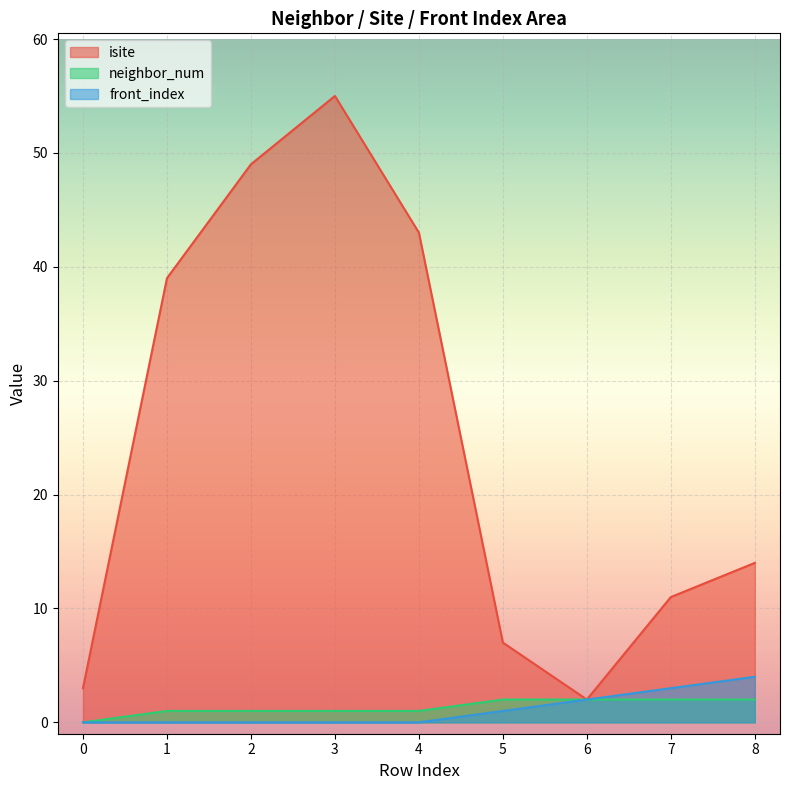

What is the sum of the isite values at 7 and 5?

18